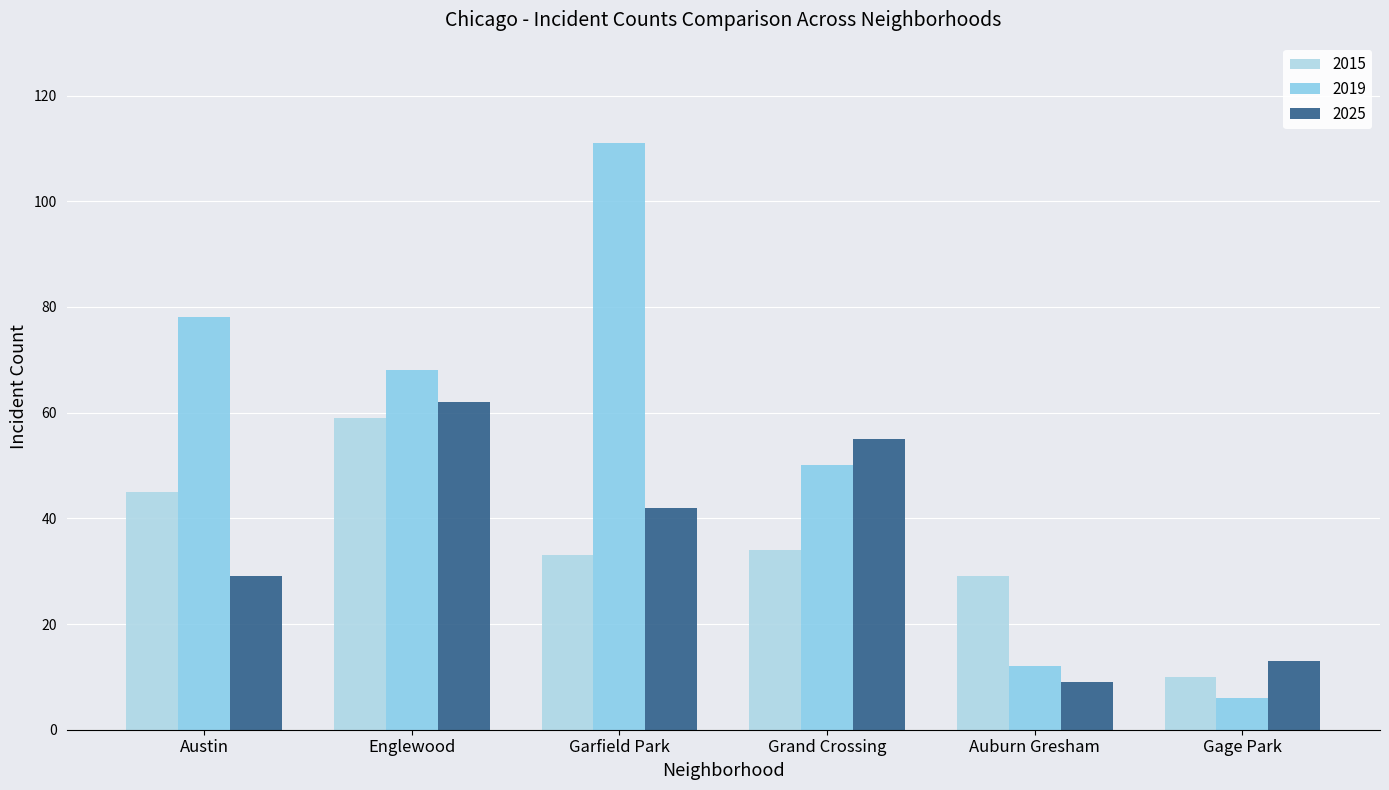

Reading left to right, transcribe all the data shown in this chart.

2015: 45	59	33	34	29	10
2019: 78	68	111	50	12	6
2025: 29	62	42	55	9	13